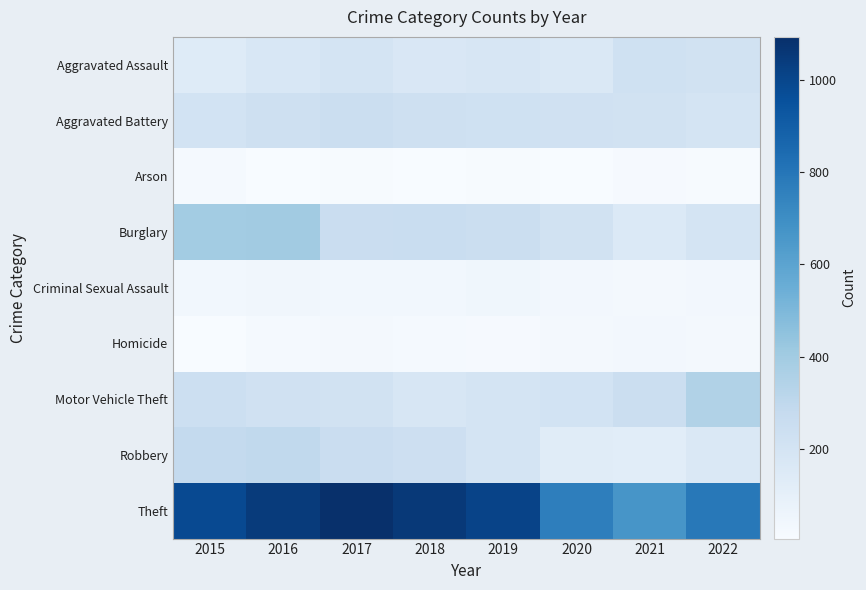

Reading left to right, list all the values displayed in this chart.

Aggravated Assault: 2015=140	2016=172	2017=200	2018=167	2019=180	2020=160	2021=222	2022=211
Aggravated Battery: 2015=206	2016=234	2017=251	2018=231	2019=226	2020=219	2021=216	2022=197
Arson: 2015=18	2016=9	2017=11	2018=5	2019=12	2020=9	2021=15	2022=10
Burglary: 2015=393	2016=398	2017=253	2018=259	2019=244	2020=215	2021=154	2022=197
Criminal Sexual Assault: 2015=35	2016=42	2017=36	2018=39	2019=46	2020=34	2021=28	2022=33
Homicide: 2015=9	2016=20	2017=24	2018=19	2019=16	2020=29	2021=33	2022=29
Motor Vehicle Theft: 2015=240	2016=220	2017=212	2018=182	2019=198	2020=208	2021=249	2022=347
Robbery: 2015=282	2016=292	2017=254	2018=237	2019=196	2020=130	2021=123	2022=165
Theft: 2015=987	2016=1044	2017=1094	2018=1054	2019=1010	2020=765	2021=666	2022=790